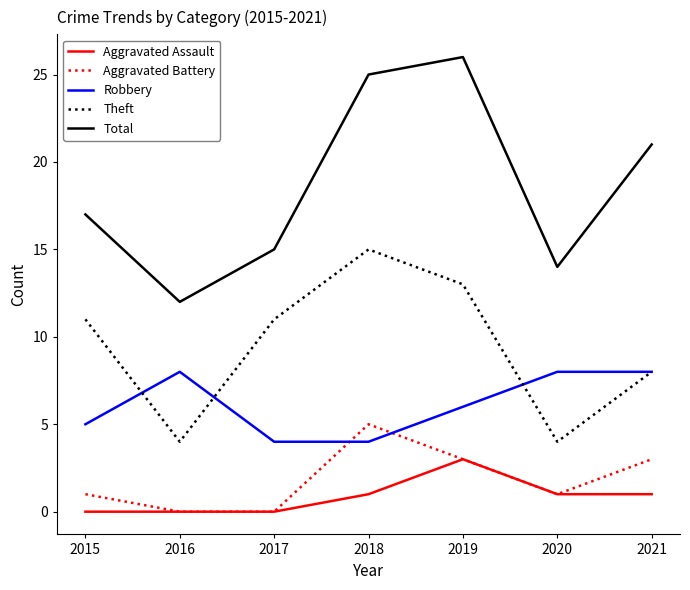

What is the maximum value shown in the chart?

26